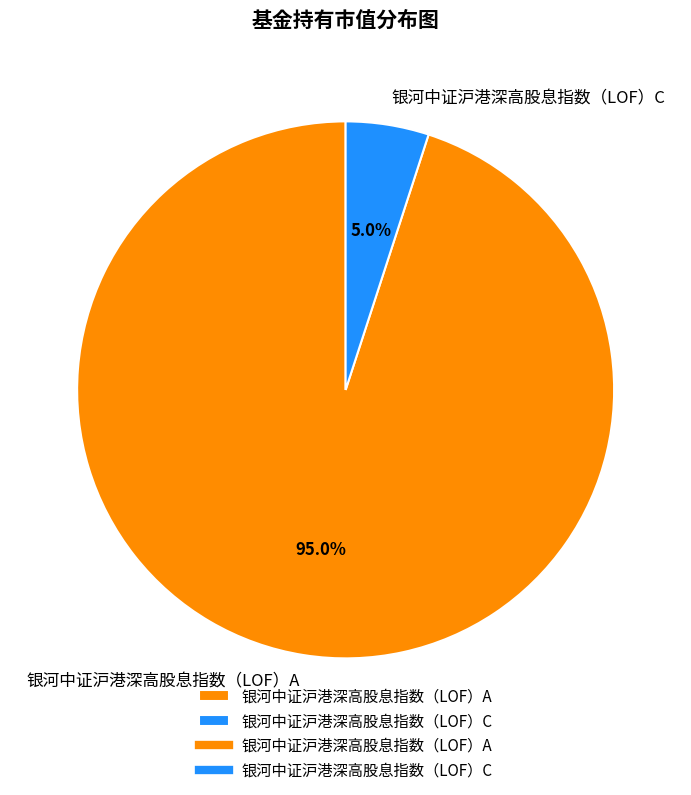

To the nearest percent, what portion does 银河中证沪港深高股息指数（LOF）C represent?

5%